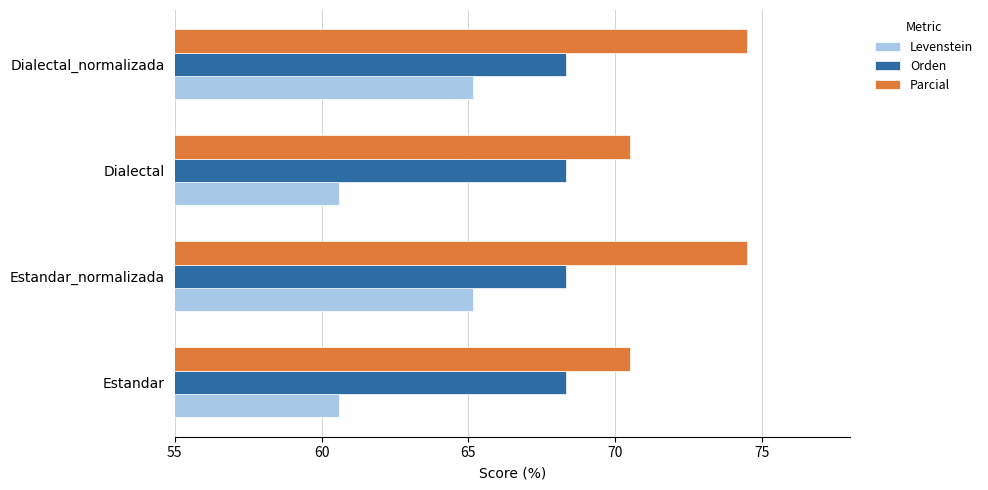

The value of Levenstein at Estandar_normalizada is 65.2. True or false?

True